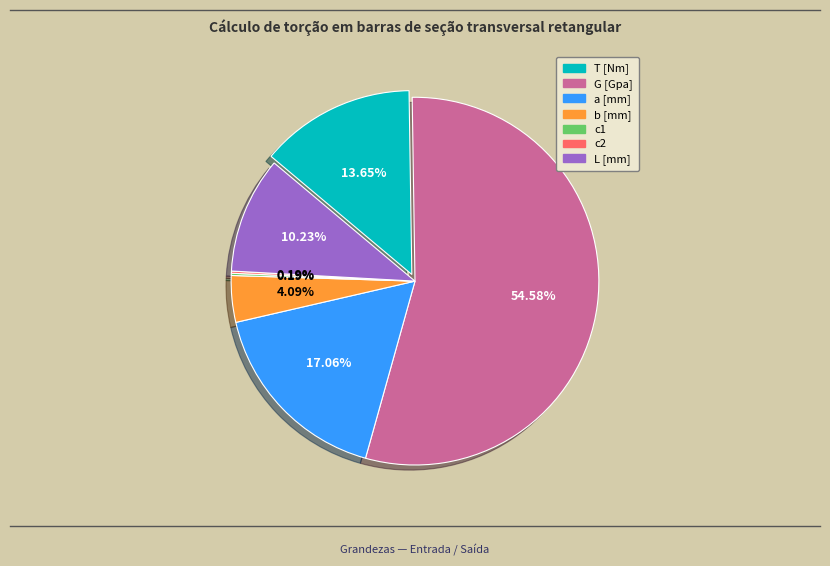

What percentage do T [Nm] and c2 together represent?

13.8%